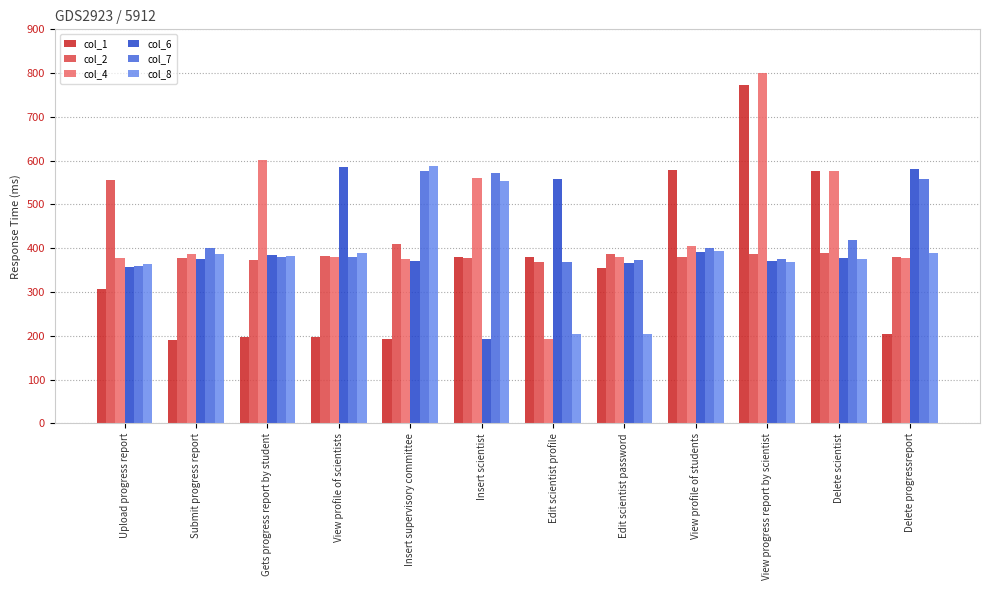

True or false: col_7 has a value of 379 at Gets progress report by student.

True